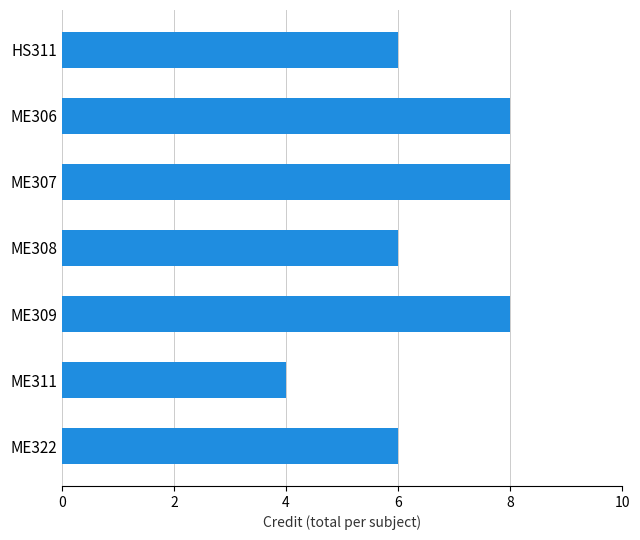

Count the number of data series in this chart.

1